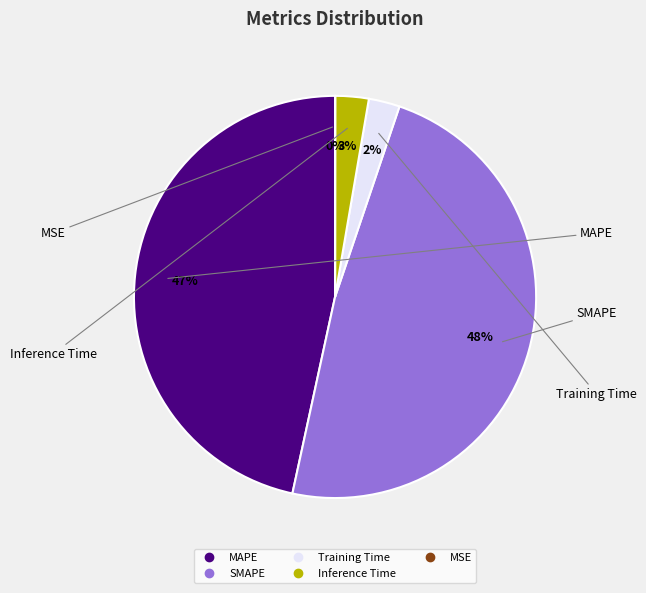

True or false: Training Time accounts for 14% of the total.

False